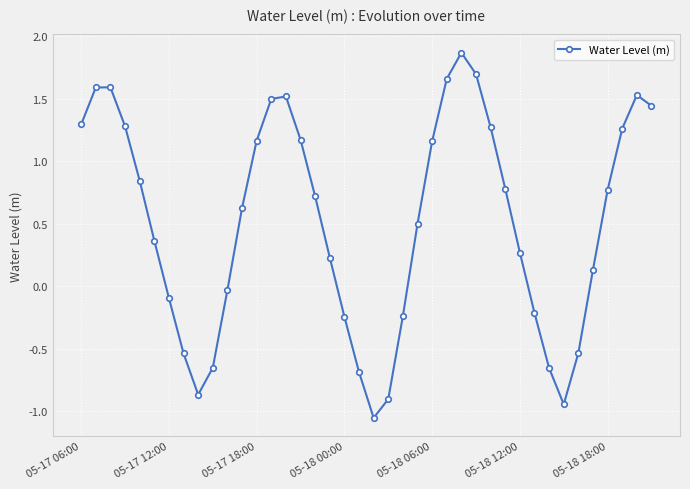

What is the difference between the maximum and minimum values?

2.9